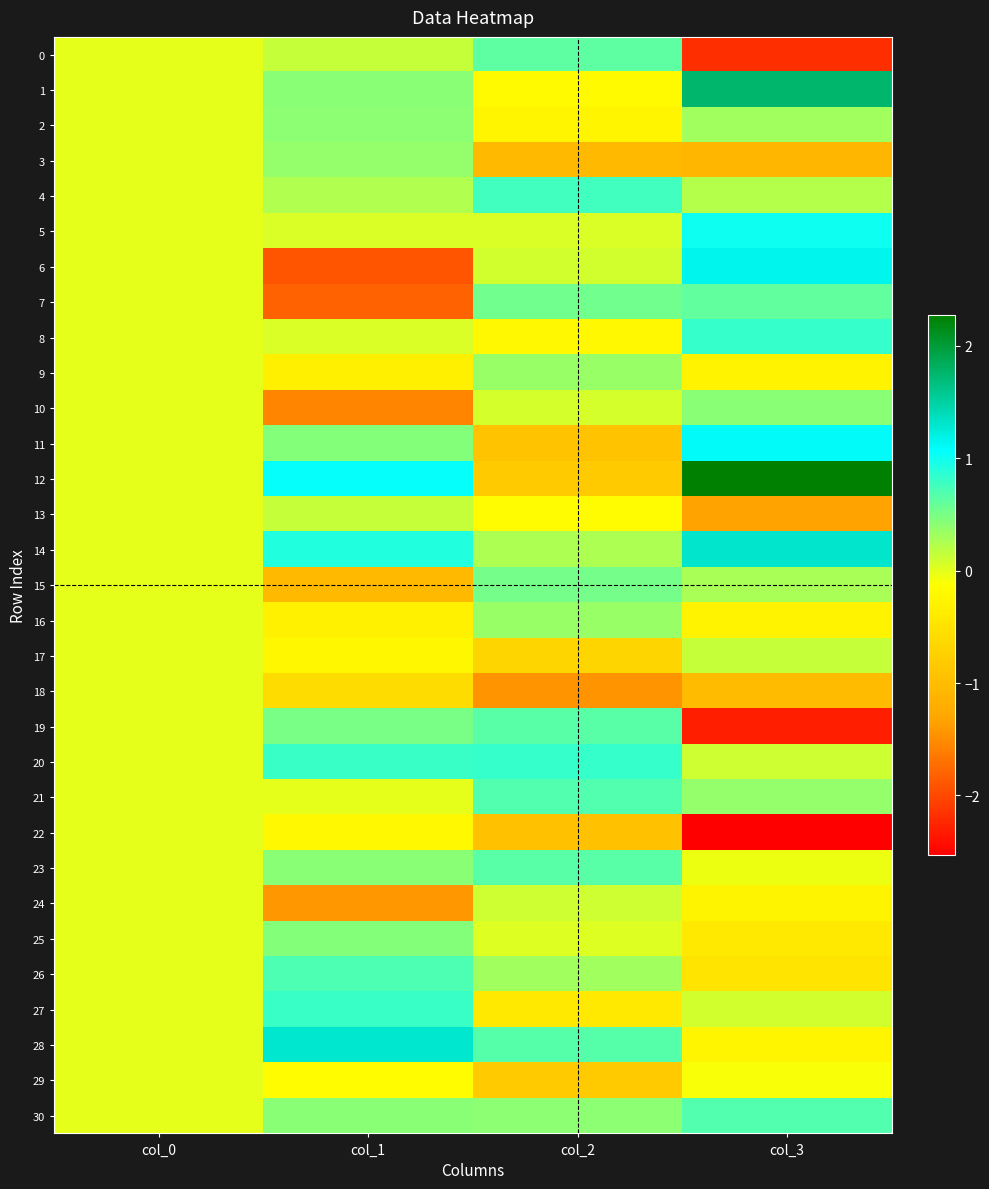

Which has a higher value, col_2 or col_3?

col_2